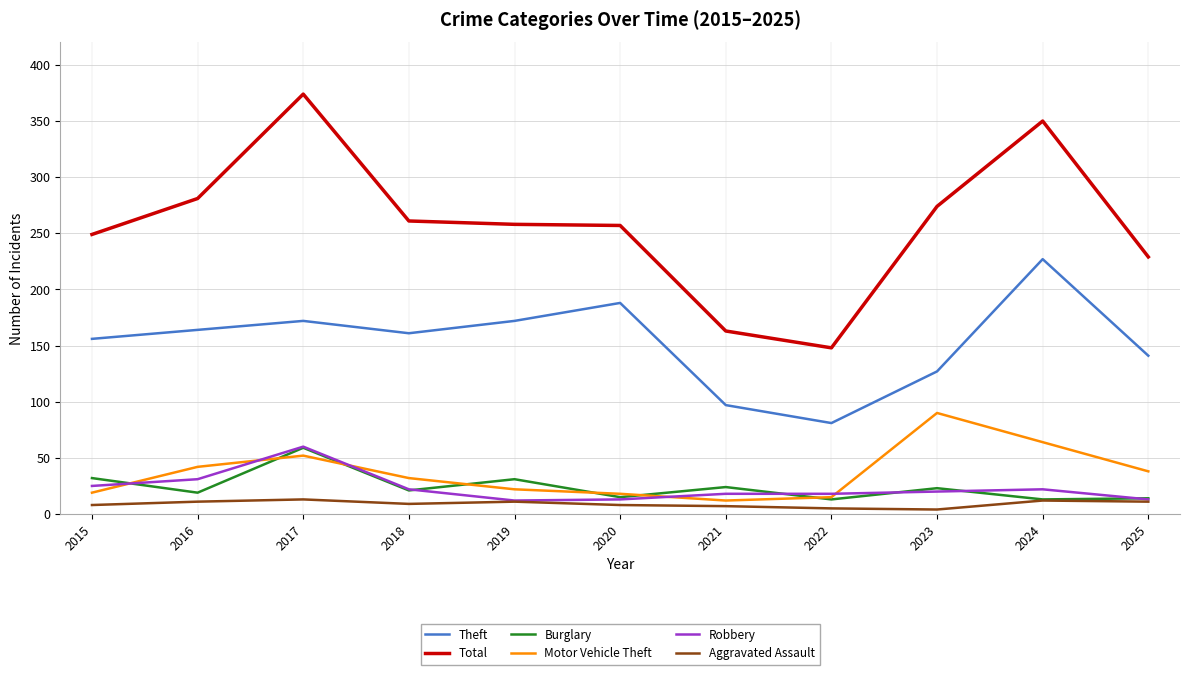

At 2016, list the series in order from largest to smallest.

Total, Theft, Motor Vehicle Theft, Robbery, Burglary, Aggravated Assault